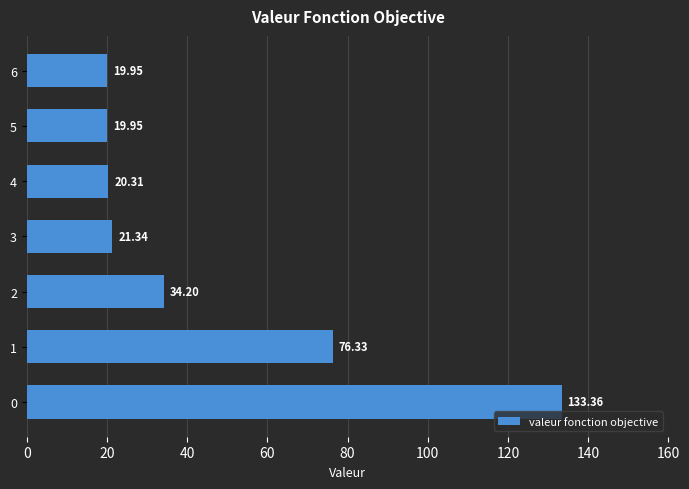

What is the sum of all values?

325.4